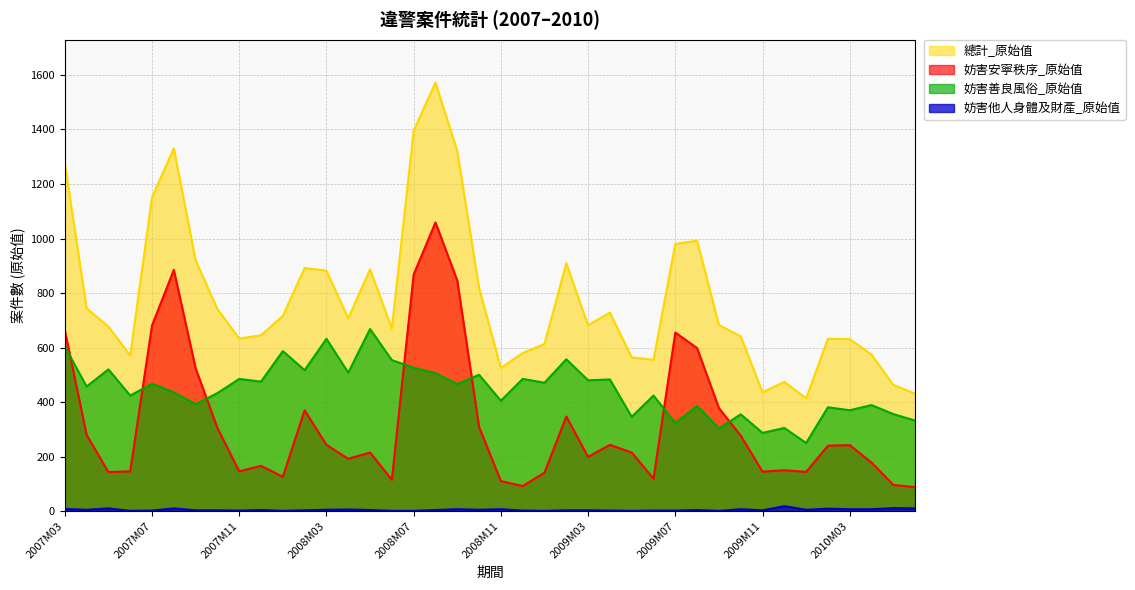

What is the maximum value for 總計_原始值?

1572